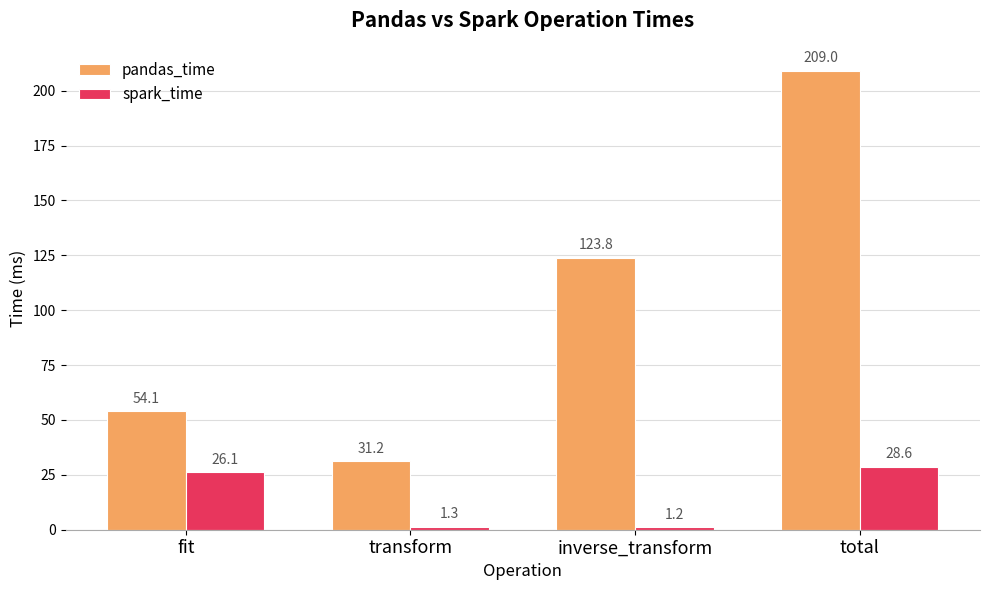

What is the greatest value displayed?

209.0